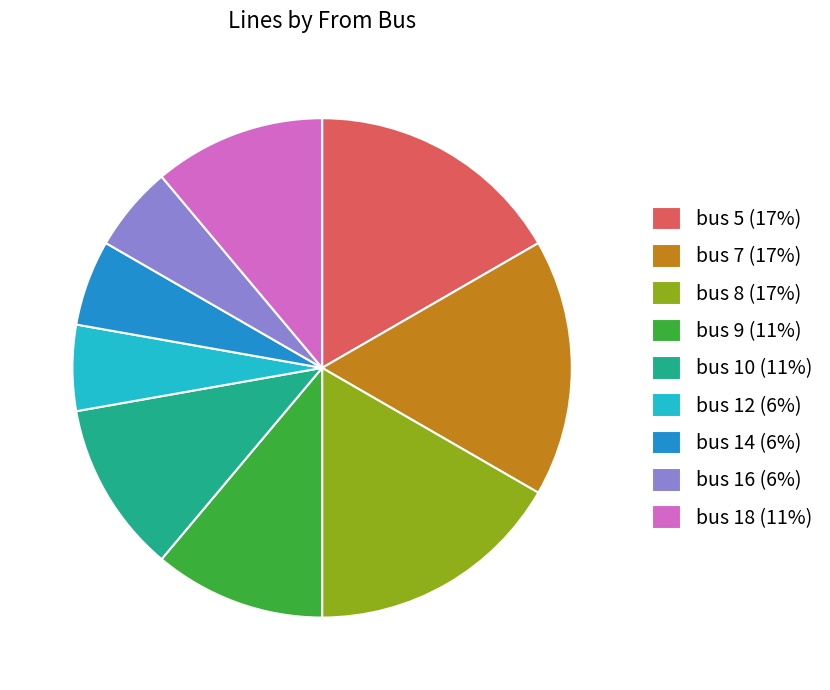

The bus 7 (17%) slice represents 32% of the pie. True or false?

False